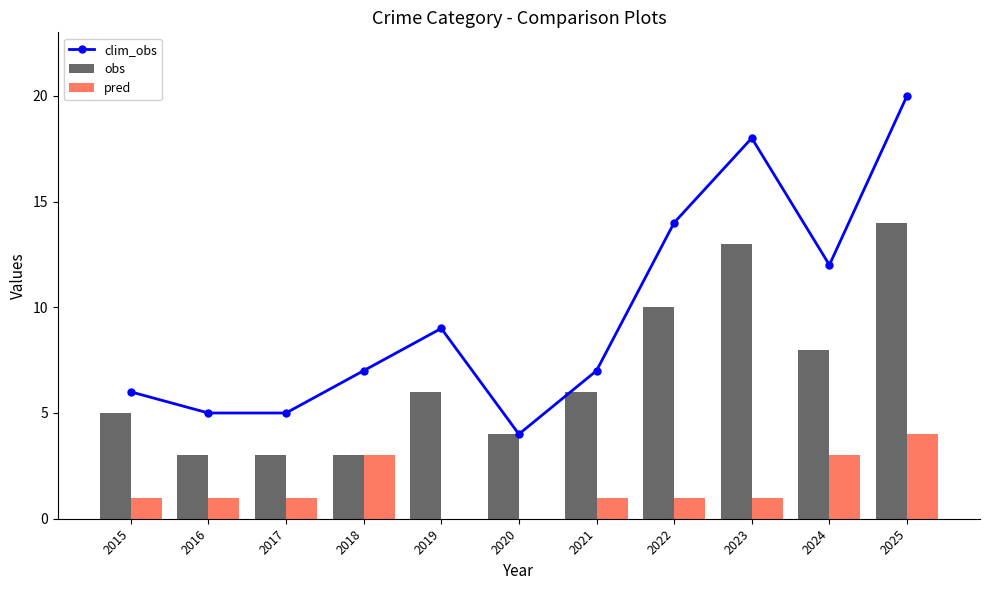

What is the maximum value shown in the chart?

20